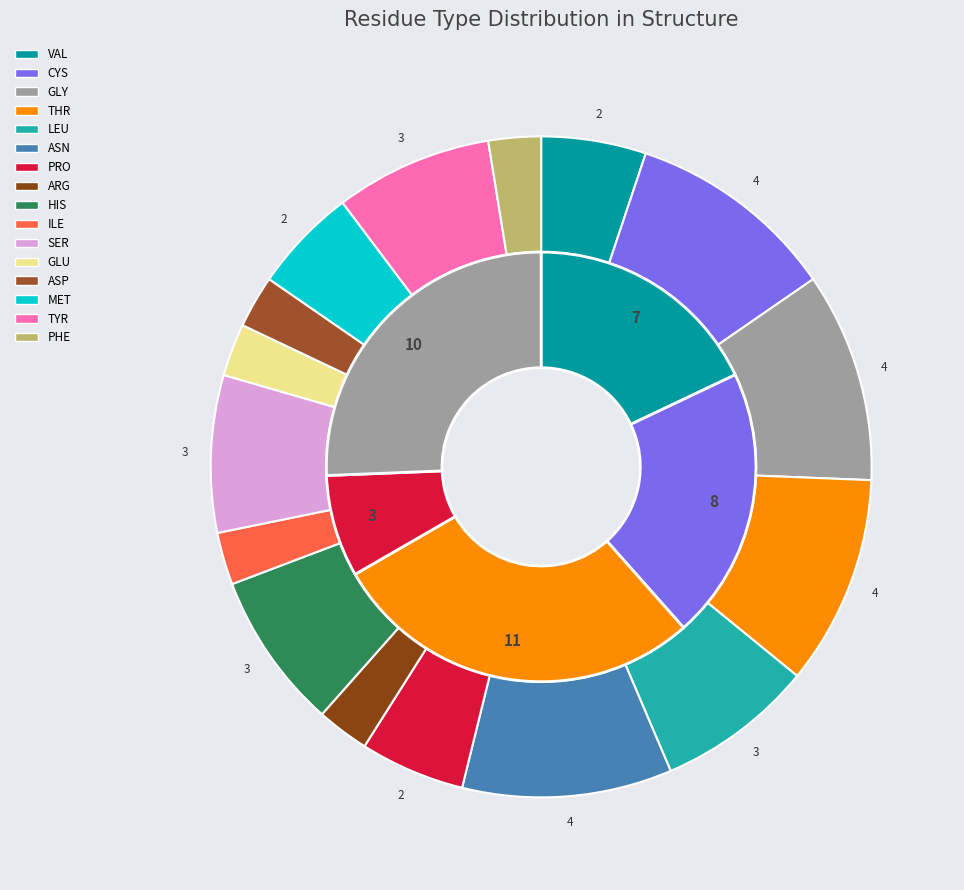

To the nearest percent, what portion does MET 165 represent?

5%